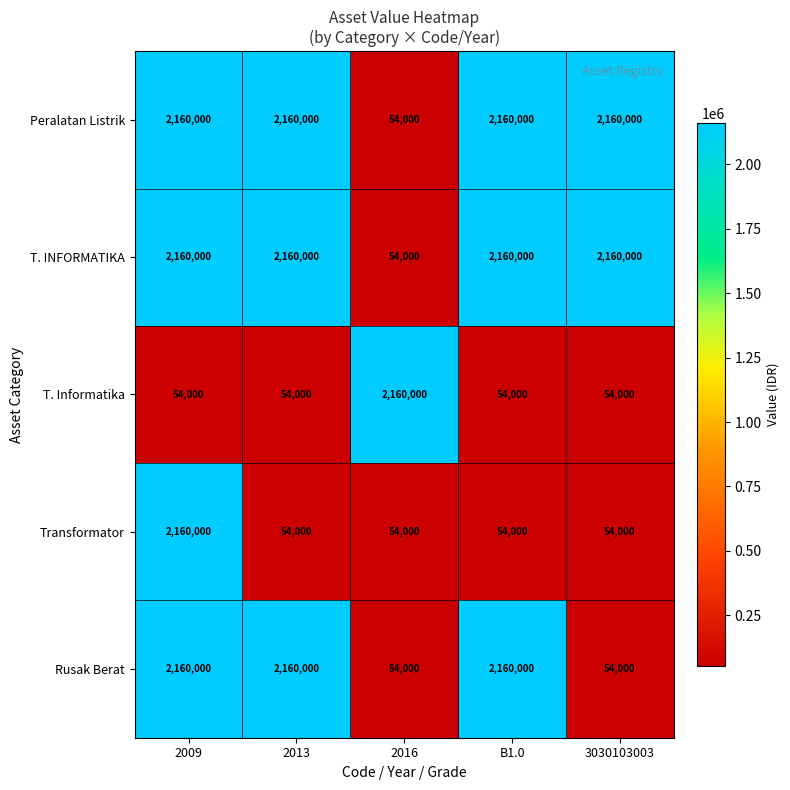

Reading left to right, extract all data points from this chart.

Peralatan Listrik: 2160000	2160000	54000	2160000	2160000
T. INFORMATIKA: 2160000	2160000	54000	2160000	2160000
T. Informatika: 54000	54000	2160000	54000	54000
Transformator: 2160000	54000	54000	54000	54000
Rusak Berat: 2160000	2160000	54000	2160000	54000